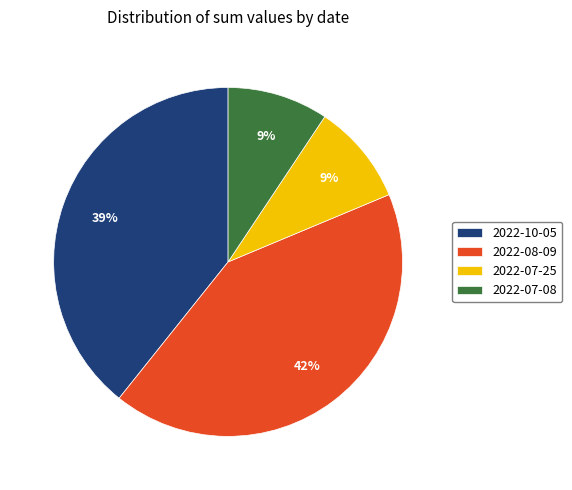

Which has a higher value, 2022-07-08 or 2022-10-05?

2022-10-05